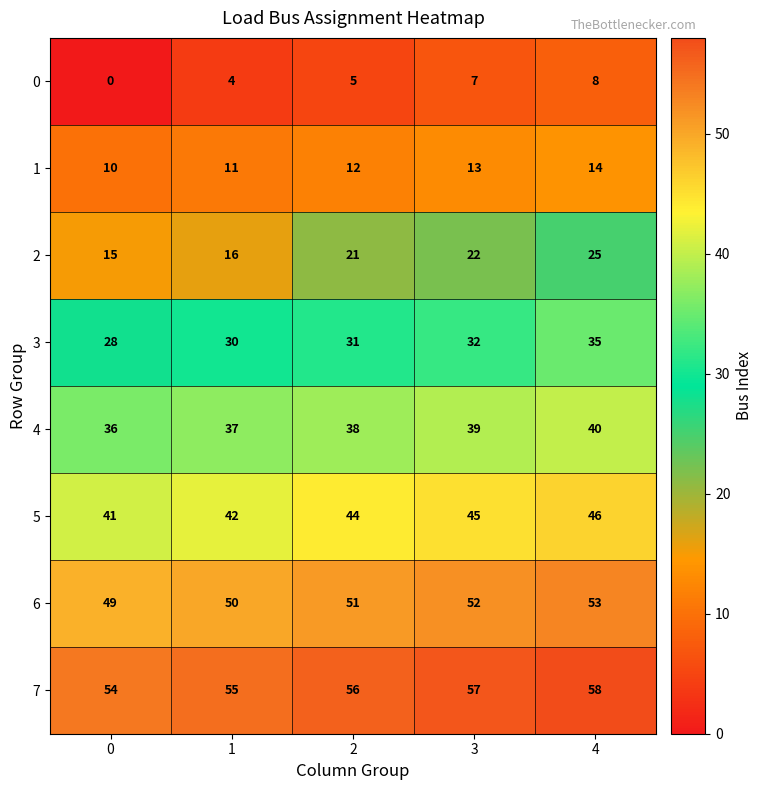

What is the spread (max minus min) of values at 1?

51